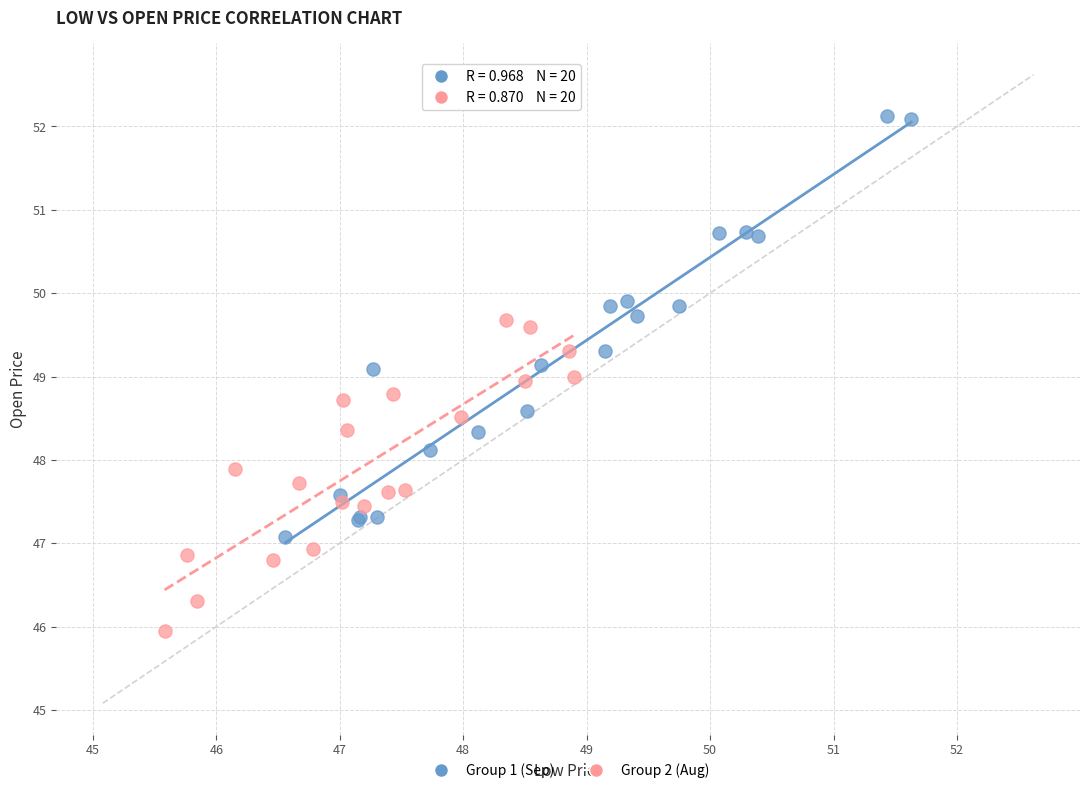

What are all the series names shown in the legend?

Group 1 (Sep), Group 2 (Aug)